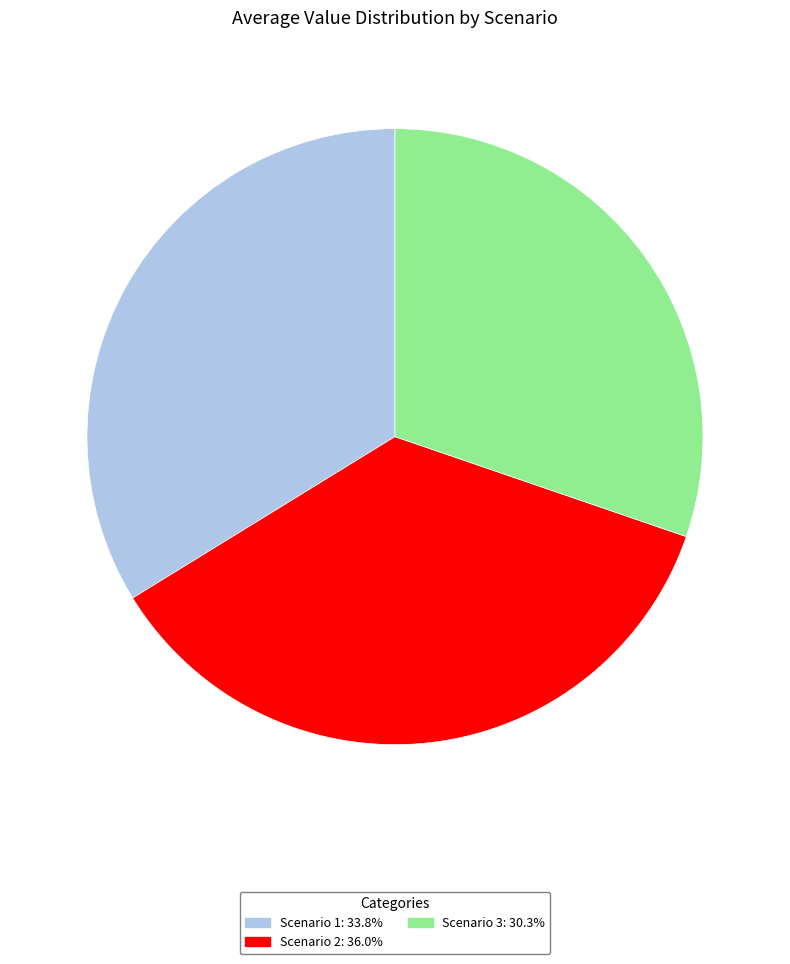

The Scenario 2 slice represents 42% of the pie. True or false?

False